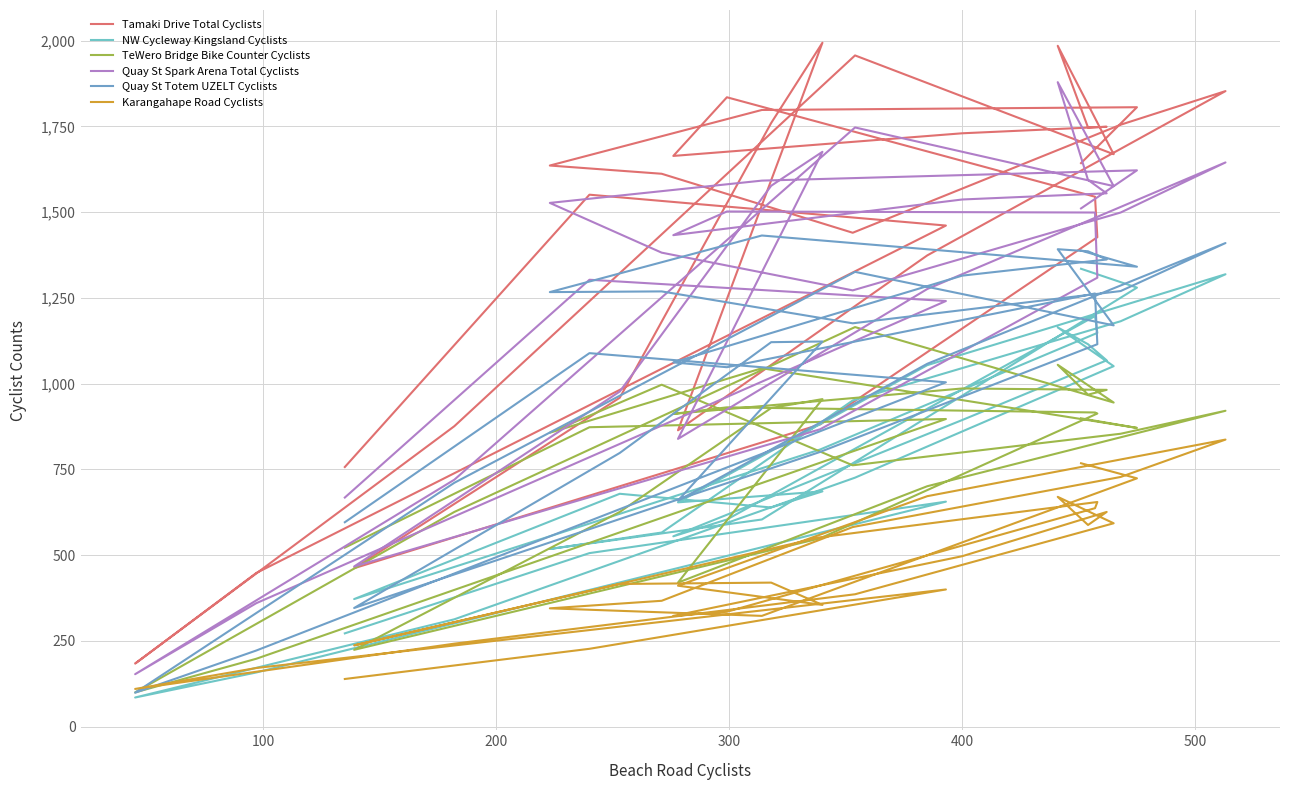

Is it true that Quay St Spark Arena Total Cyclists equals 1537 at 400?

True